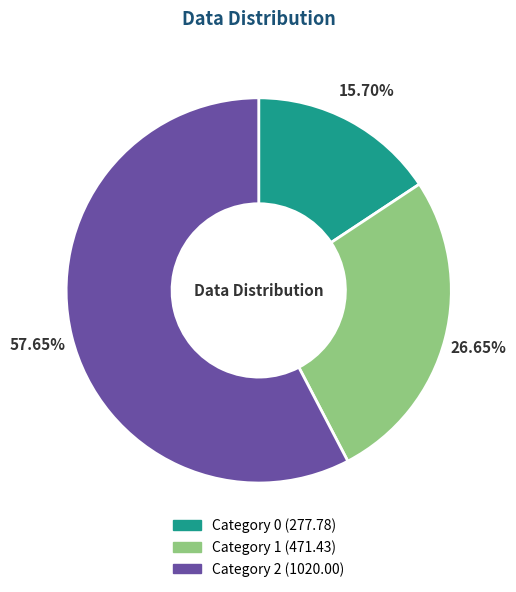

Is there any slice that represents more than half of the pie?

Yes